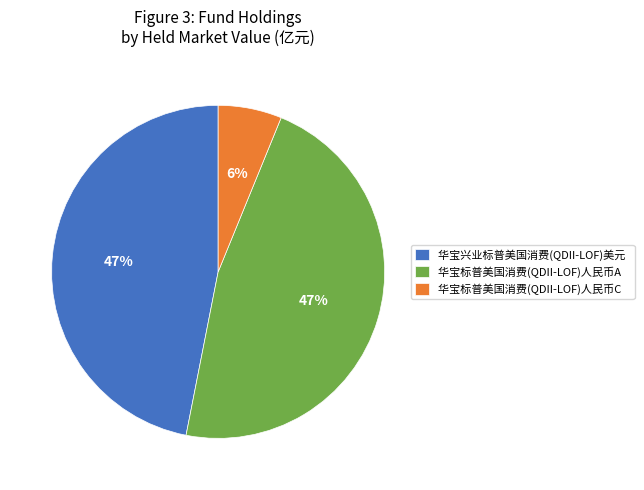

Is 华宝标普美国消费(QDII-LOF)人民币A the majority of the pie?

No